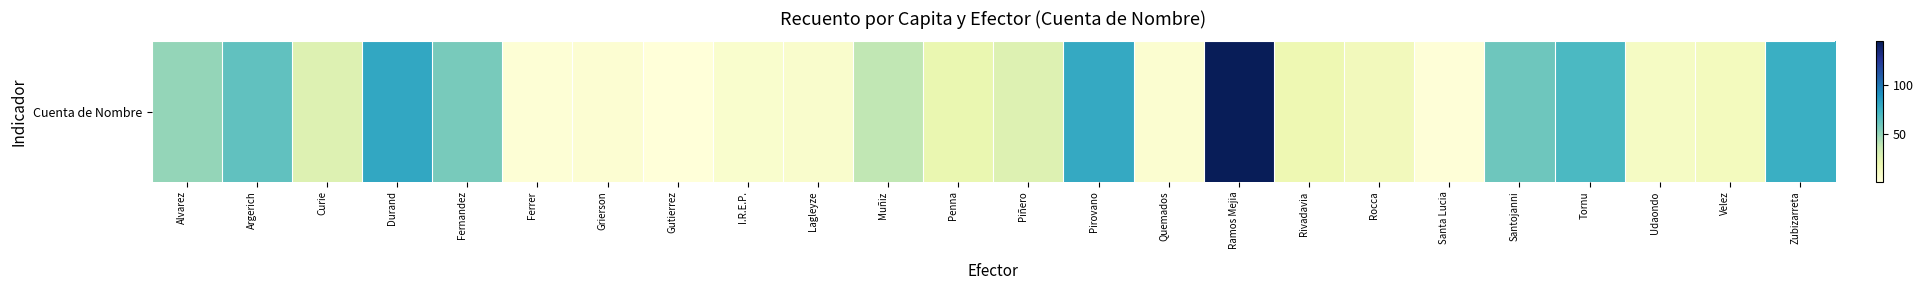

Rank the categories by value from lowest to highest.

Gutierrez, Santa Lucia, Ferrer, Grierson, Quemados, I.R.E.P., Lagleyze, Udaondo, Velez, Rocca, Rivadavia, Penna, Curie, Piñero, Muñiz, Alvarez, Fernandez, Santojanni, Argerich, Tornu, Zubizarreta, Pirovano, Durand, Ramos Mejia